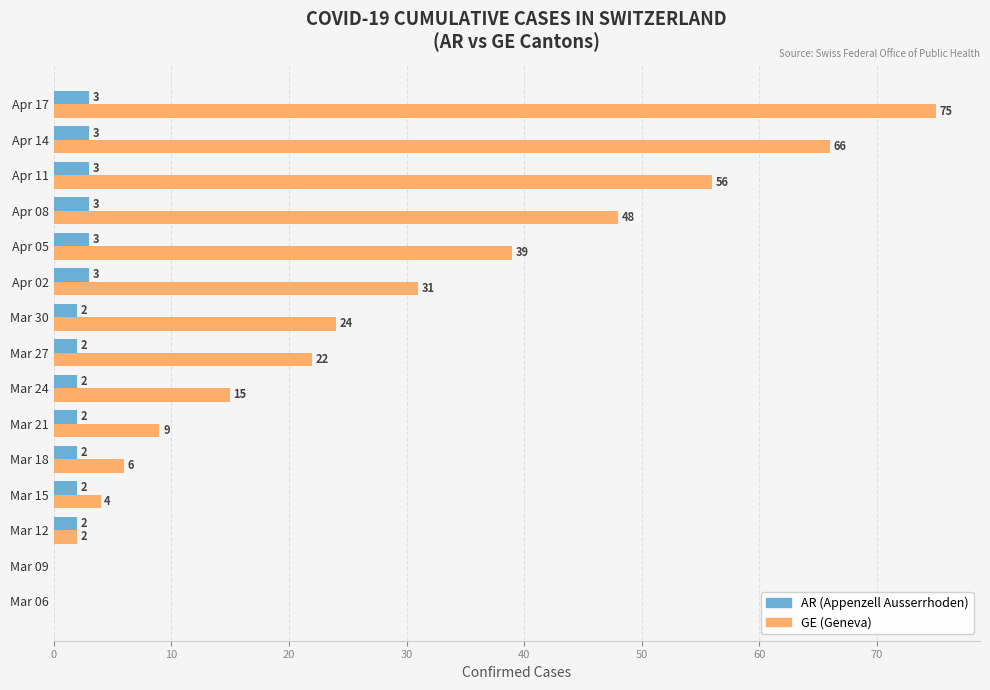

How many distinct data groups are displayed?

2